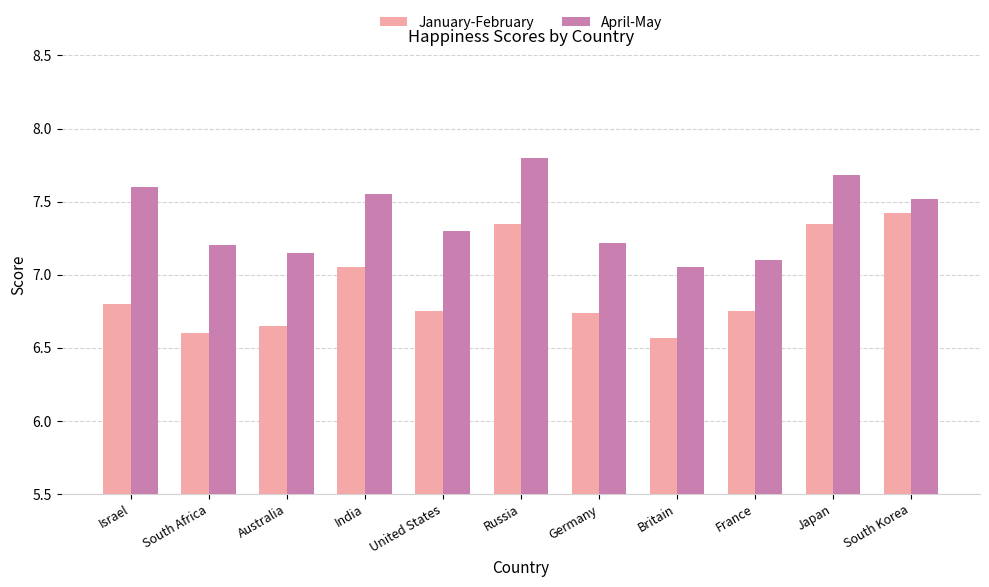

Is the value of April-May at France greater than the value of January-February at Japan?

No